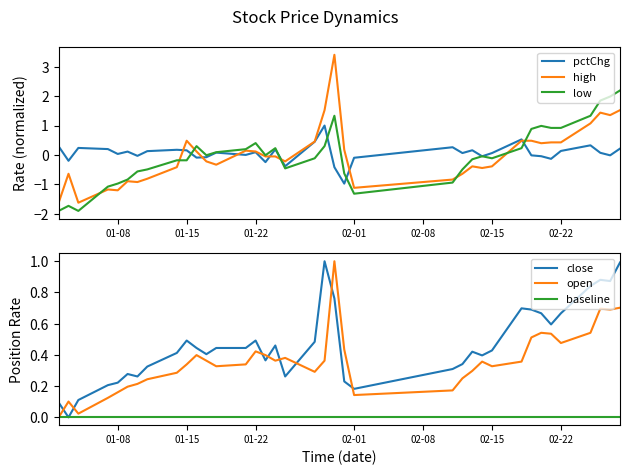

What is the maximum value for low?

2.2